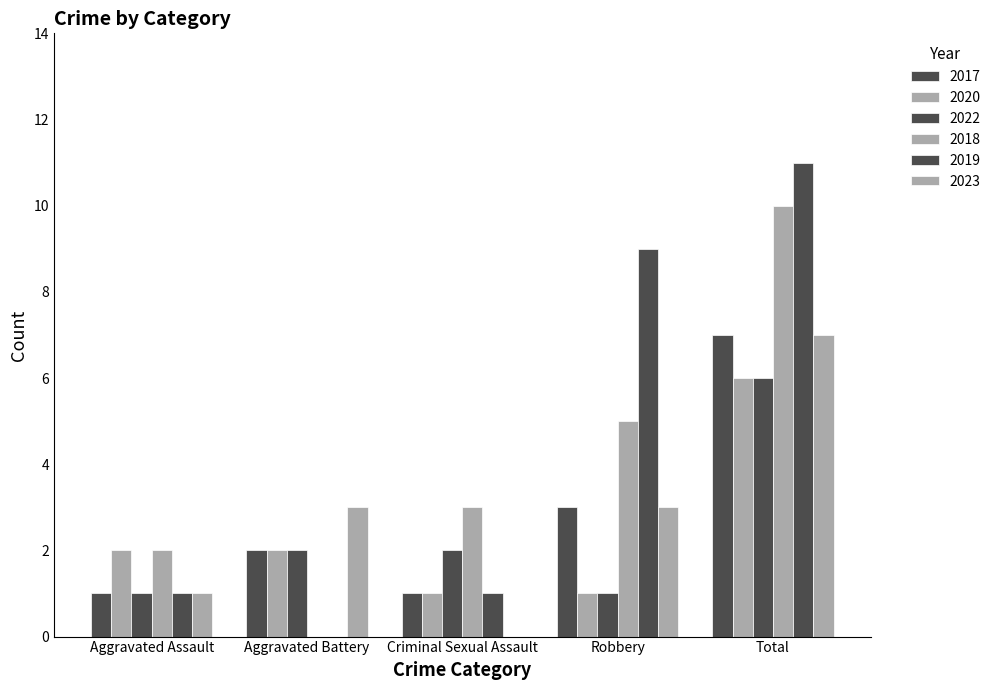

How many distinct data groups are displayed?

6